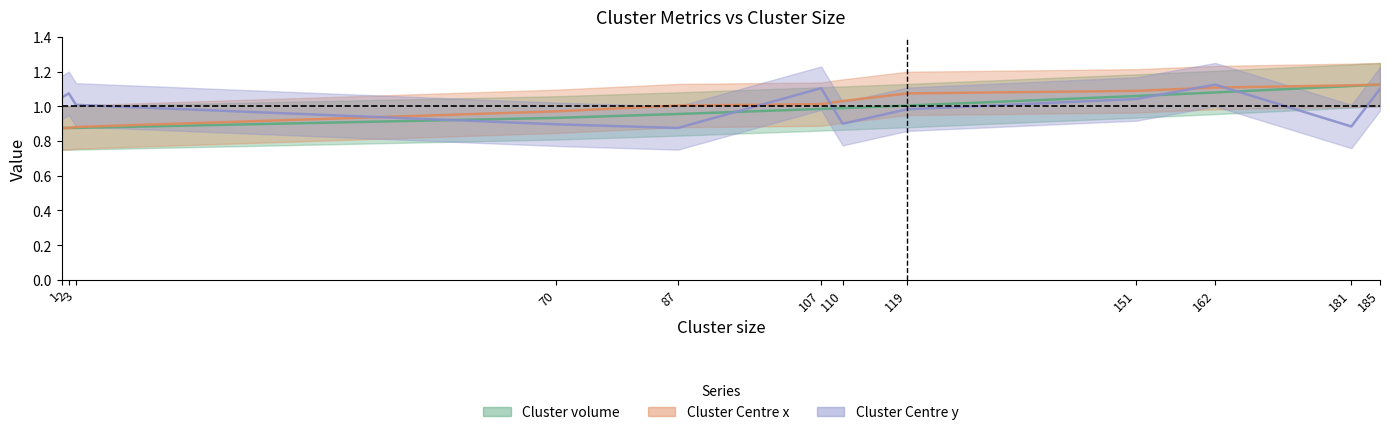

How many data points in Cluster Centre x are less than 1?

4